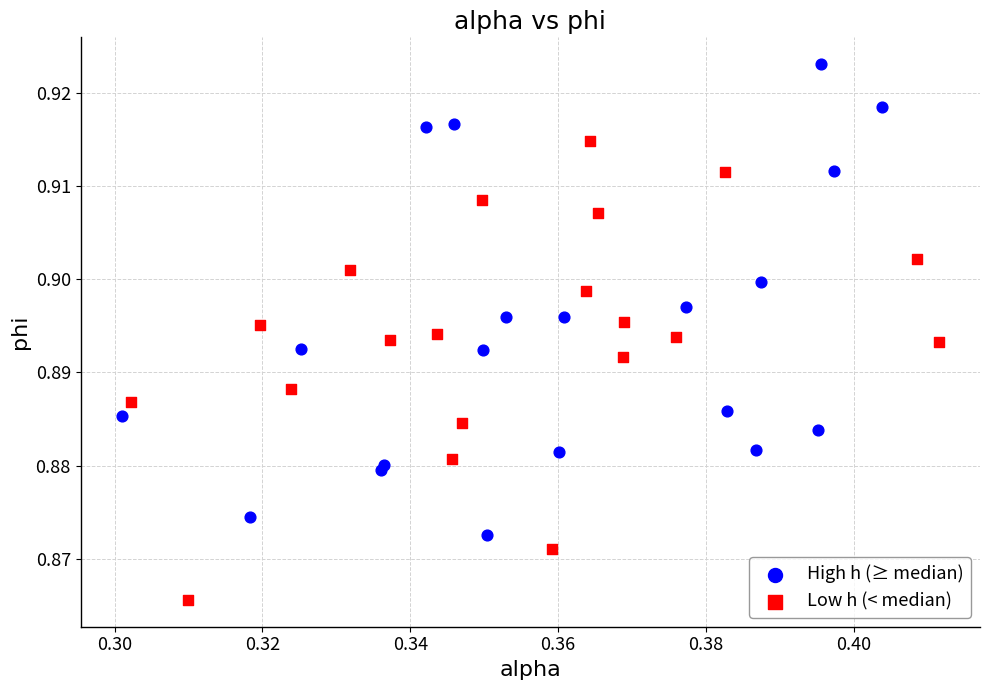

Which series reaches the maximum Y coordinate?

High h (≥ median)